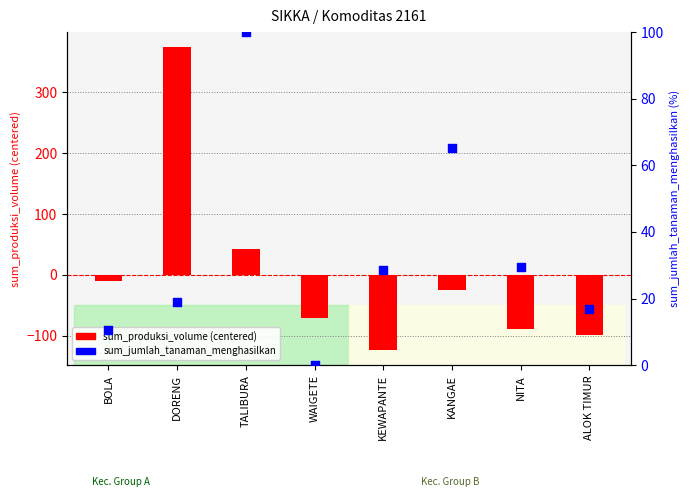

Which series has the largest Y range (max minus min)?

sum_produksi_volume